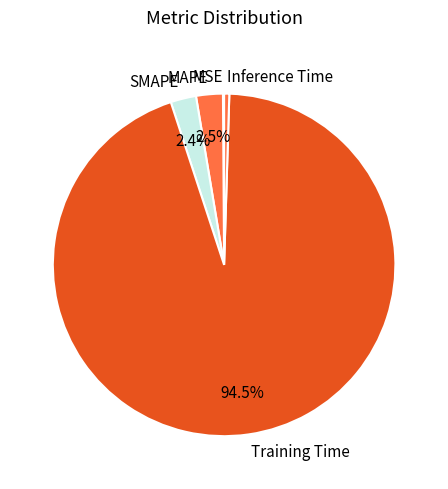

To the nearest percent, what is the average slice percentage?

20%